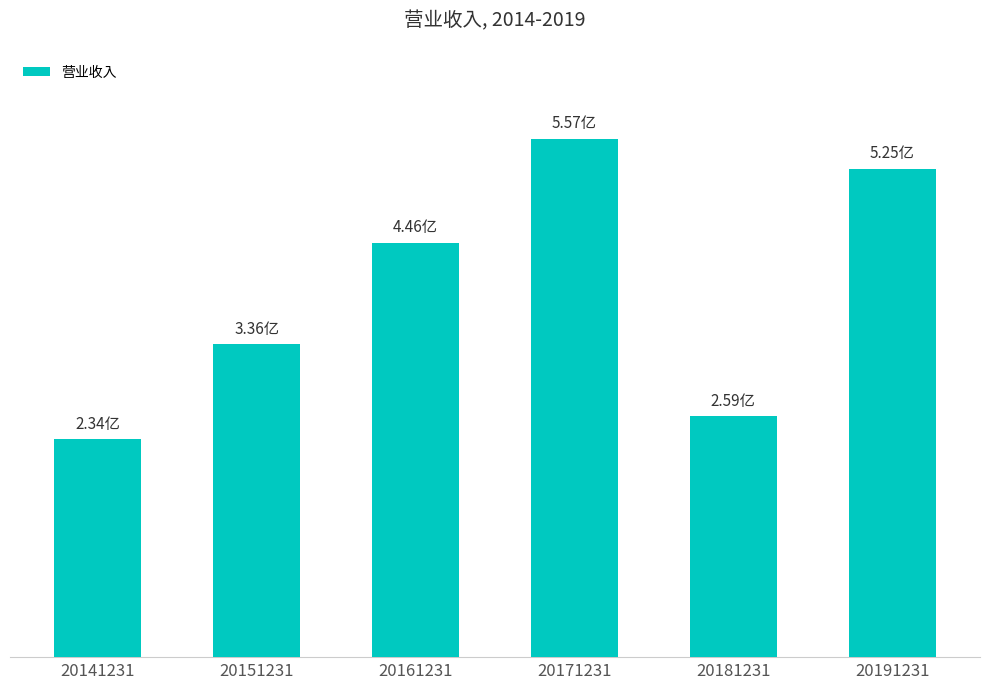

Does the chart contain any negative values?

No